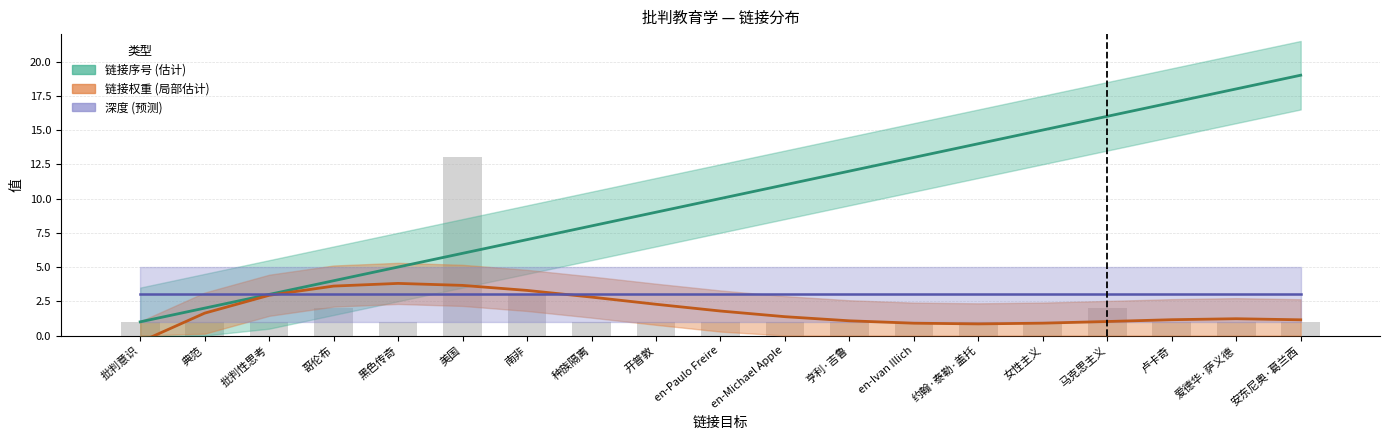

How many data points in 链接序号 are above 9?

10